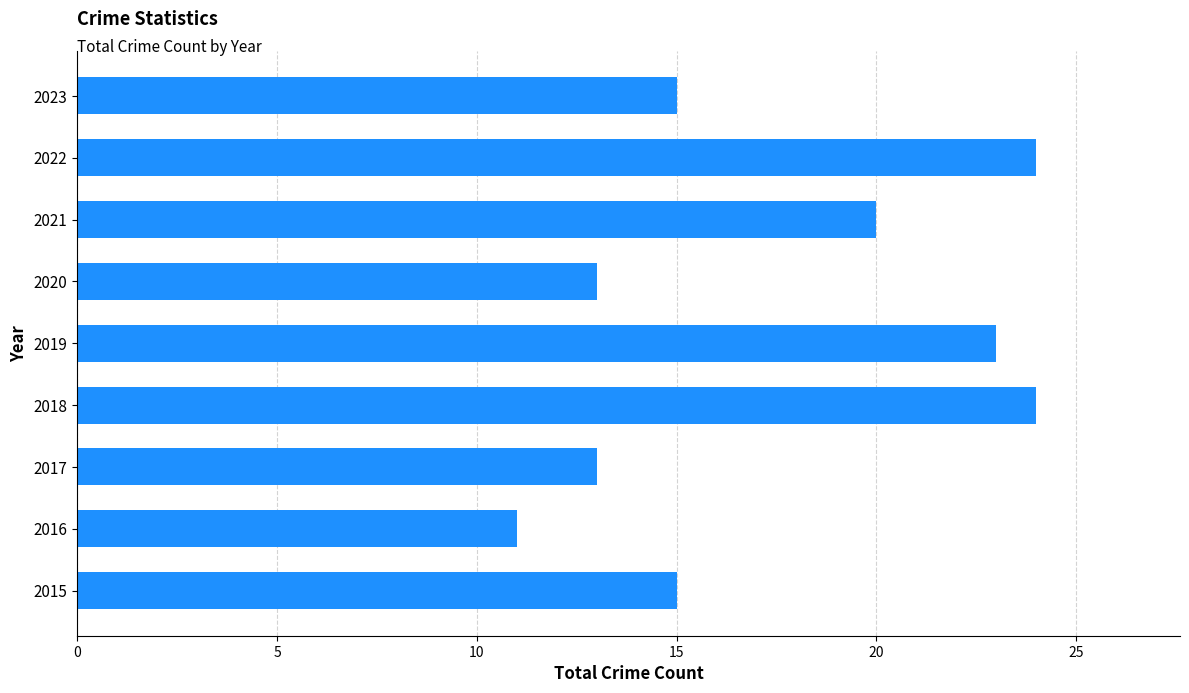

Count the number of categories in the chart.

9